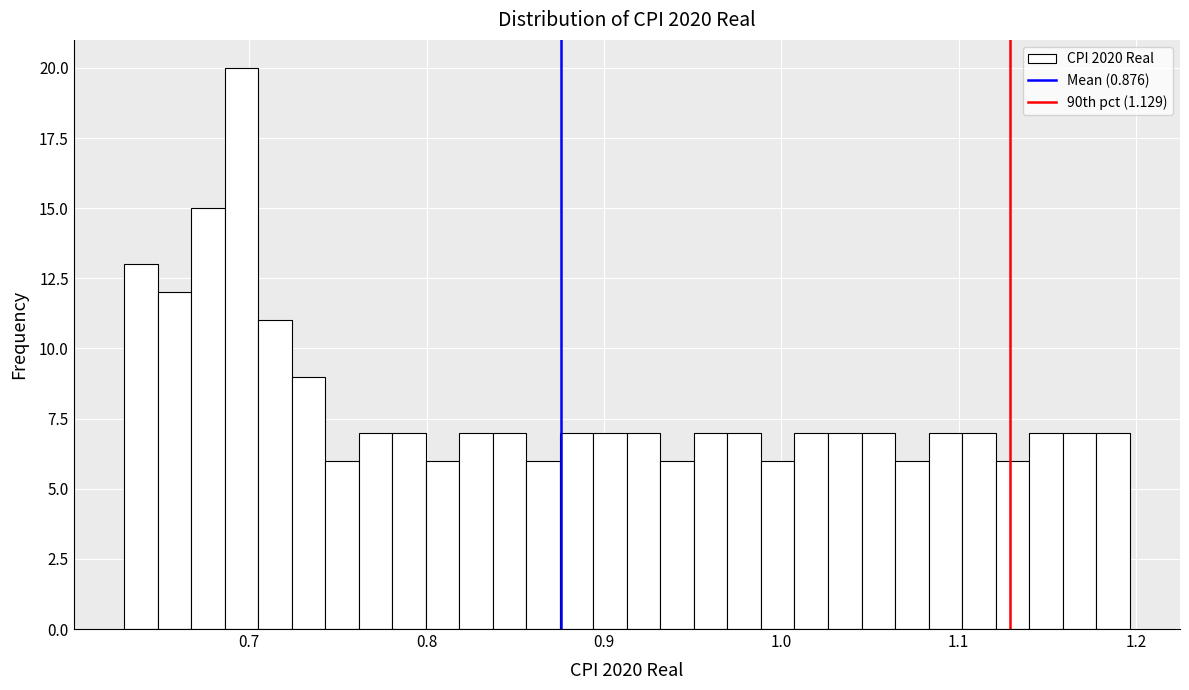

Around what value on the x-axis is the tallest bar? Give the approximate position of its centre, as read against the axis.

0.70